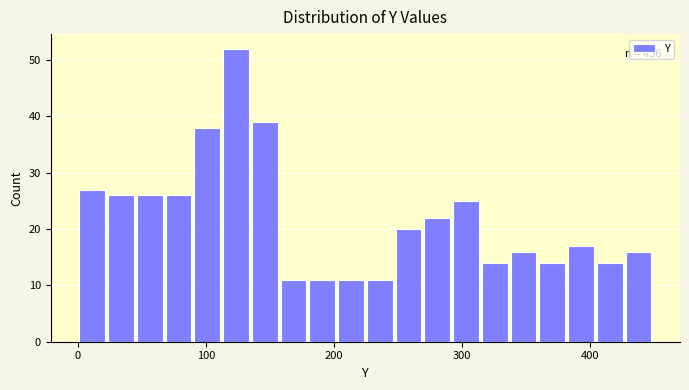

Read against the x-axis, roughly where is the centre of the tallest bar?

120